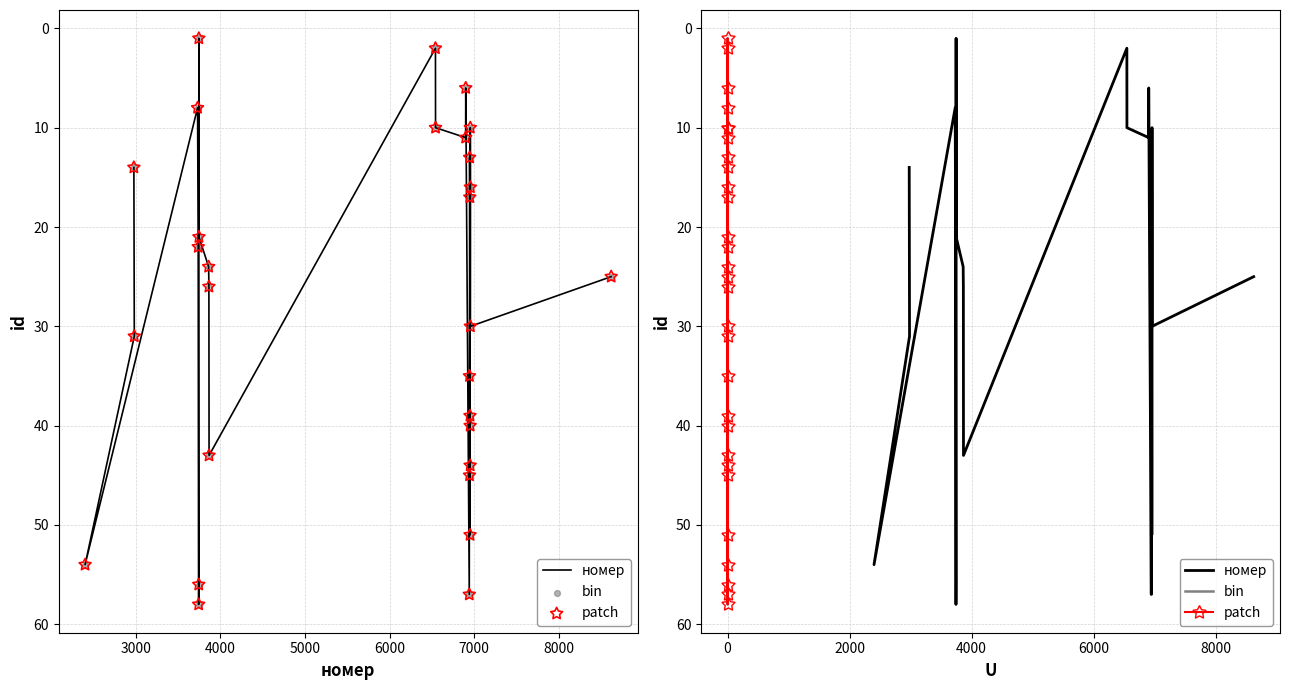

At which category is the sum across all series the highest?

7000